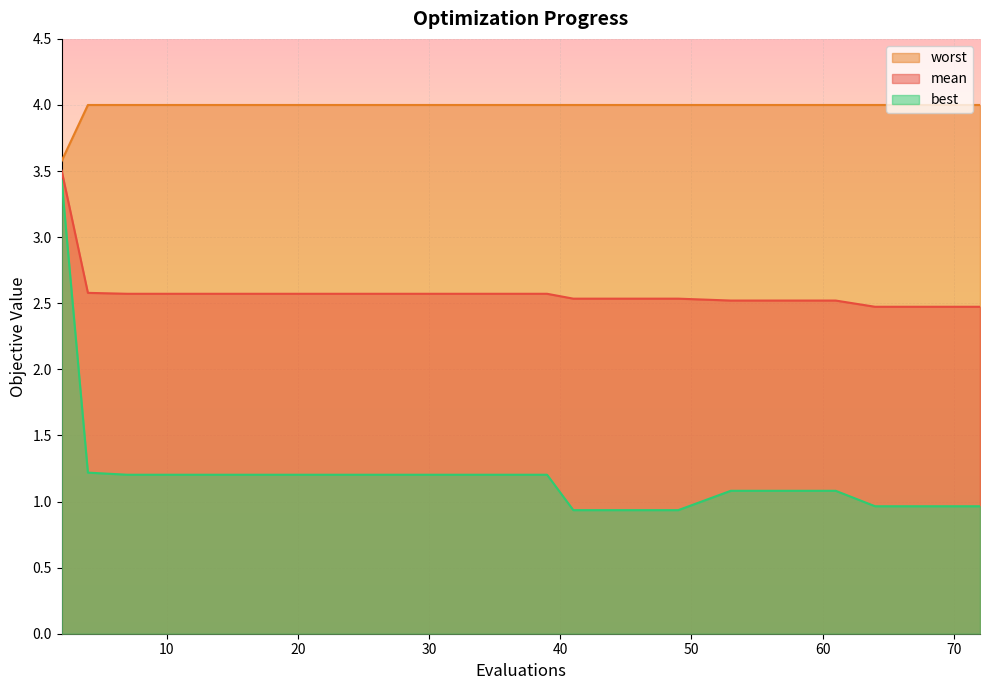

What are all the series names shown in the legend?

worst, mean, best